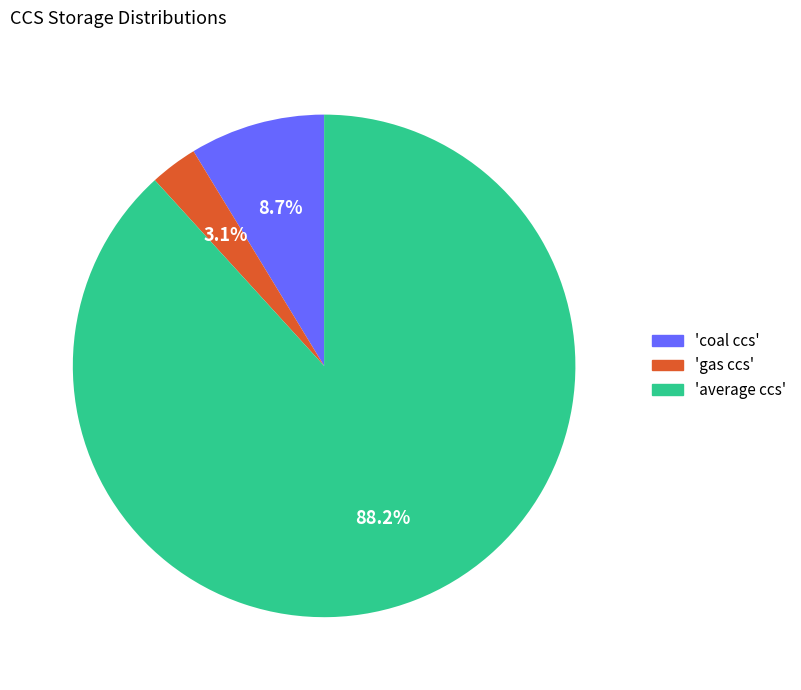

Count the number of slices in the pie.

3